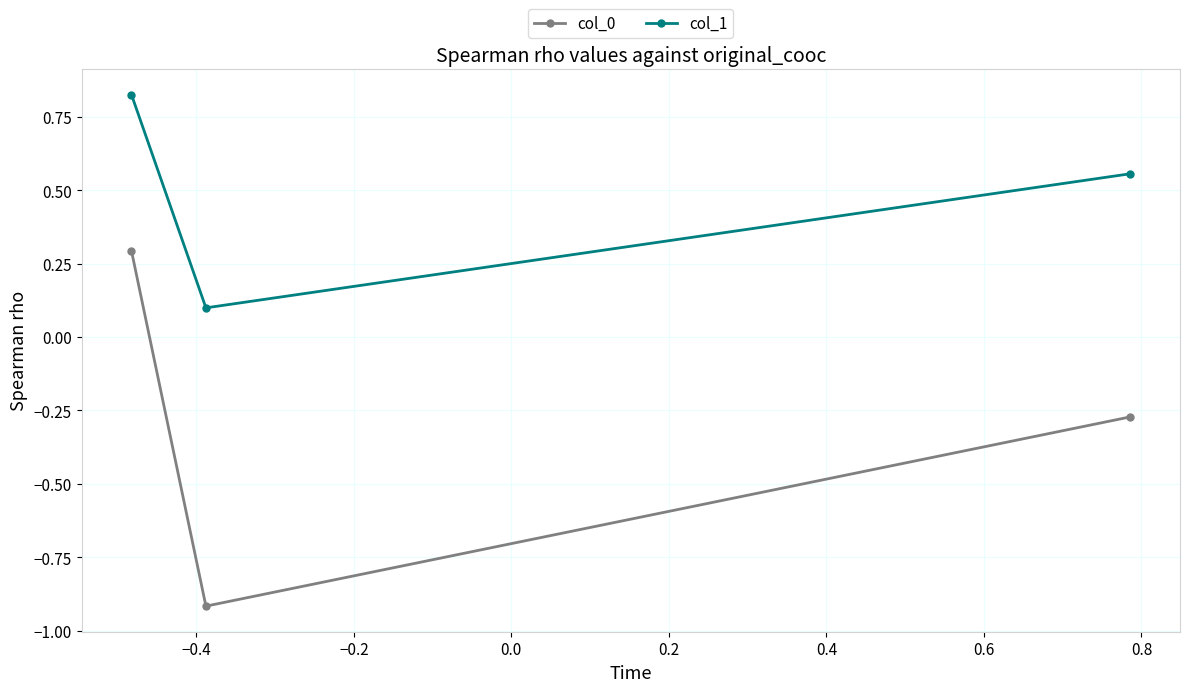

At how many categories does at least one series exceed 0?

3